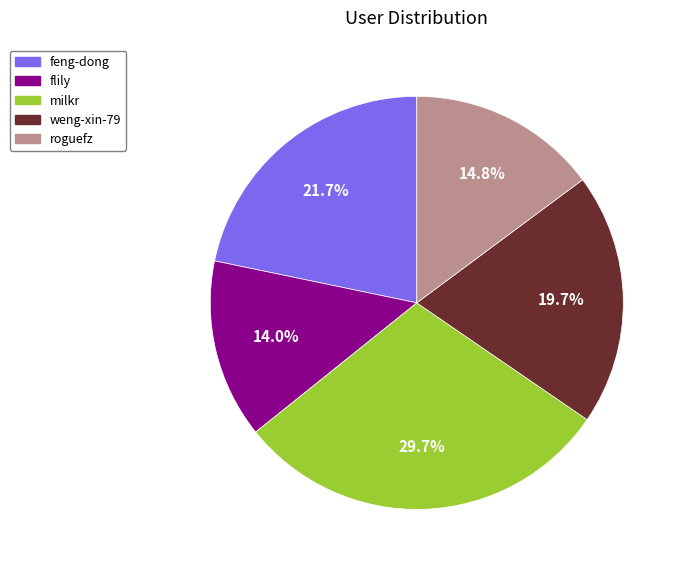

To the nearest percent, what is the difference between the milkr and roguefz slice percentages?

15%